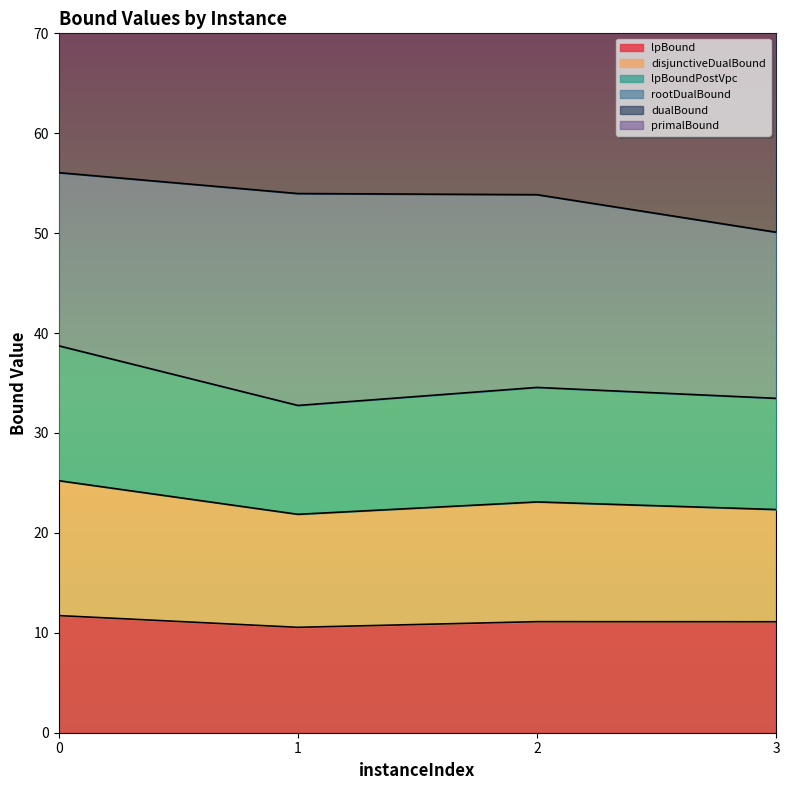

How many lines are shown in the chart?

4